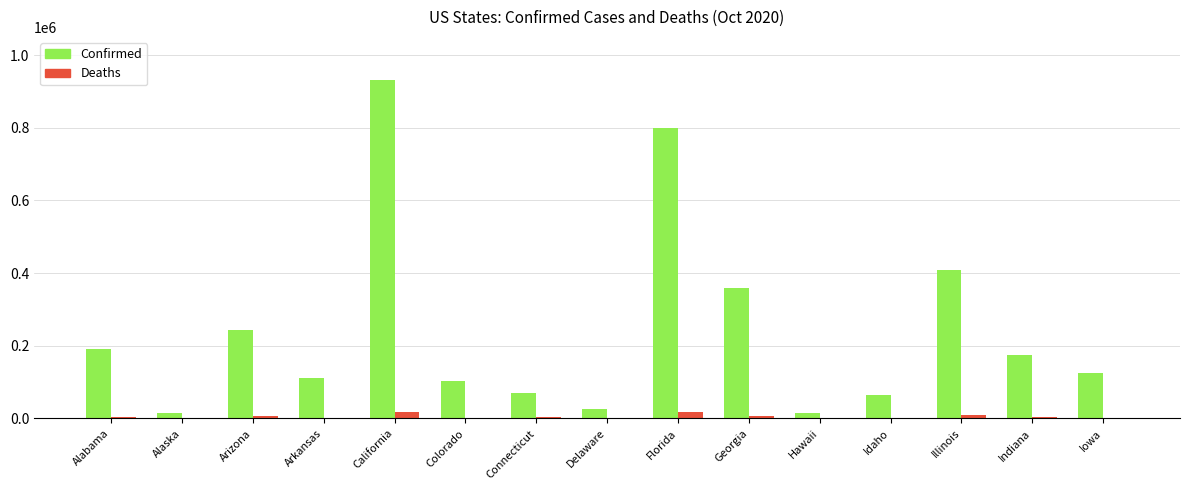

How many distinct data groups are displayed?

2